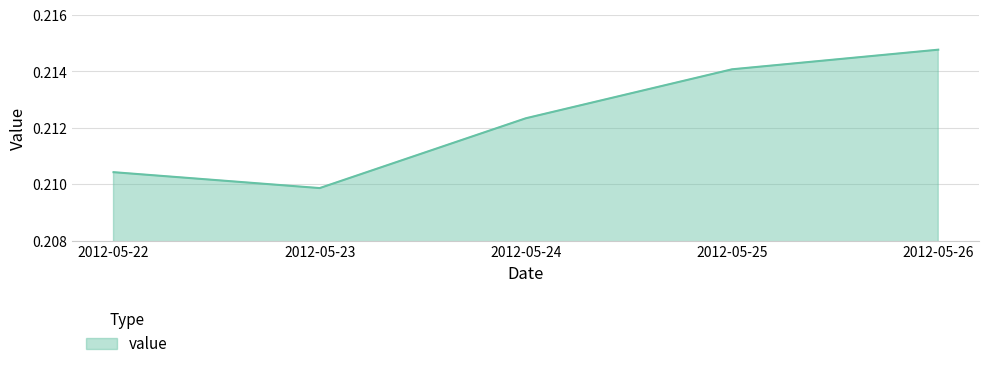

At which category does the chart reach its minimum across all series?

2012-05-23